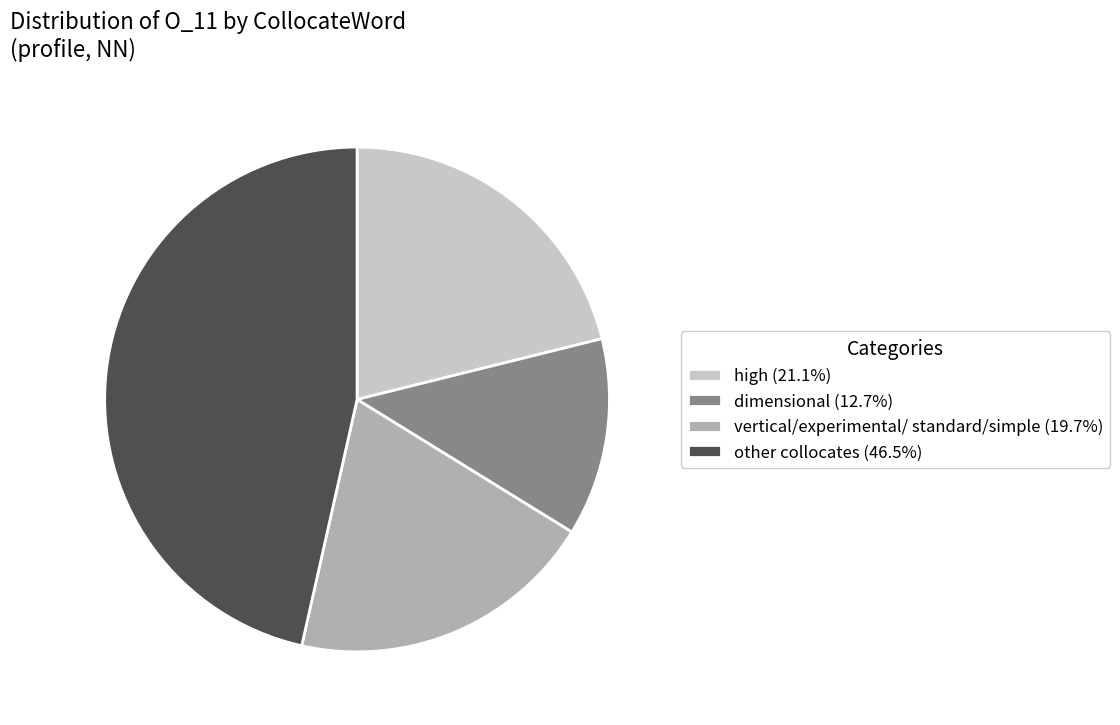

Does dimensional (12.7%) account for over 50% of the chart?

No